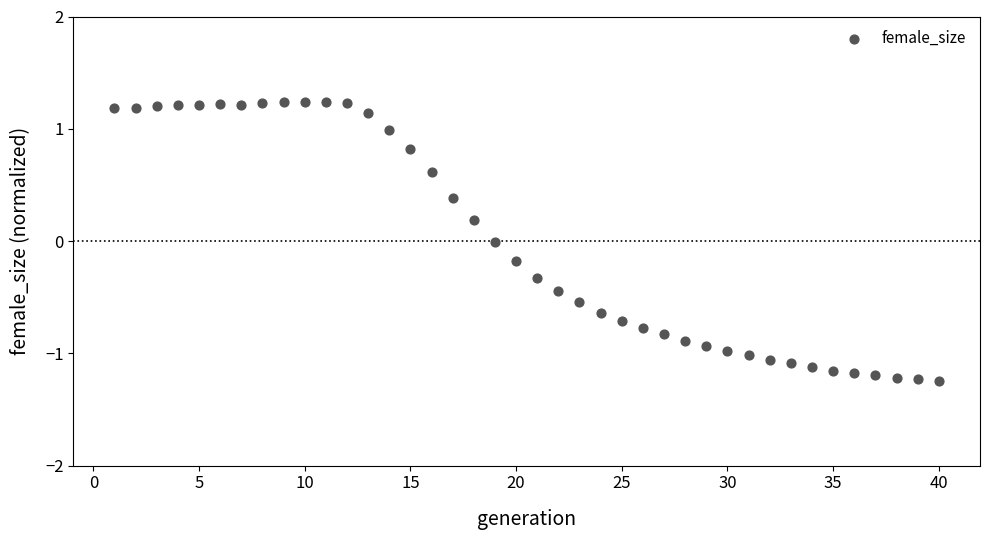

What is the range of X values (max minus min)?

39.0